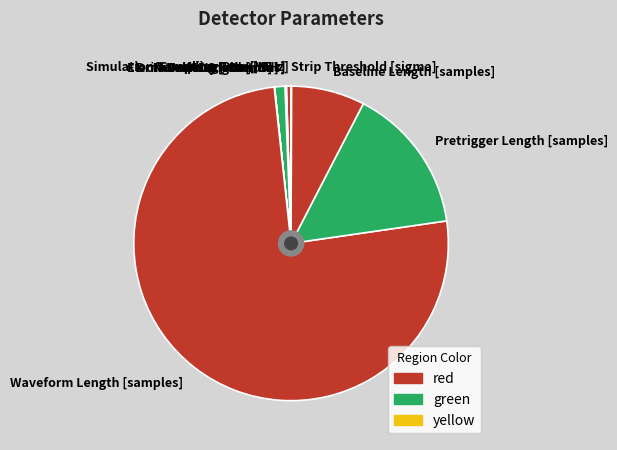

True or false: Drift Length [mm] accounts for 1% of the total.

True